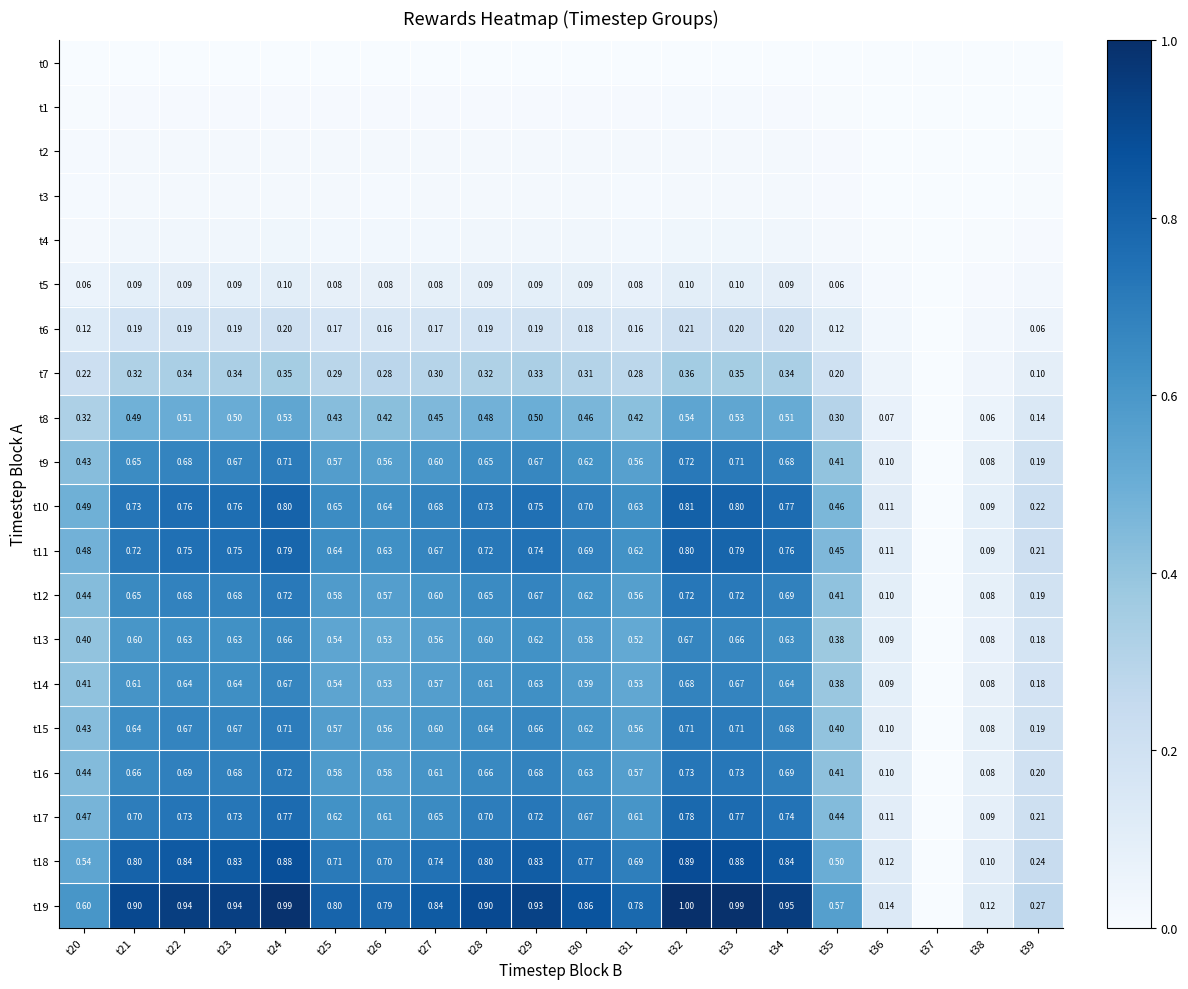

At which category is the sum across all series the highest?

t32